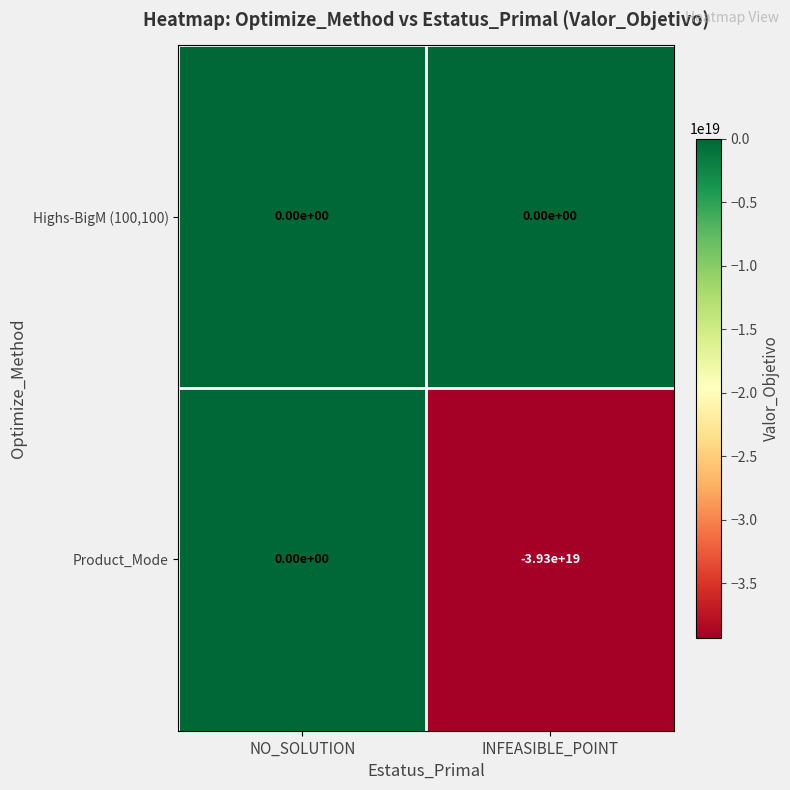

At which category is the sum across all series the highest?

NO_SOLUTION